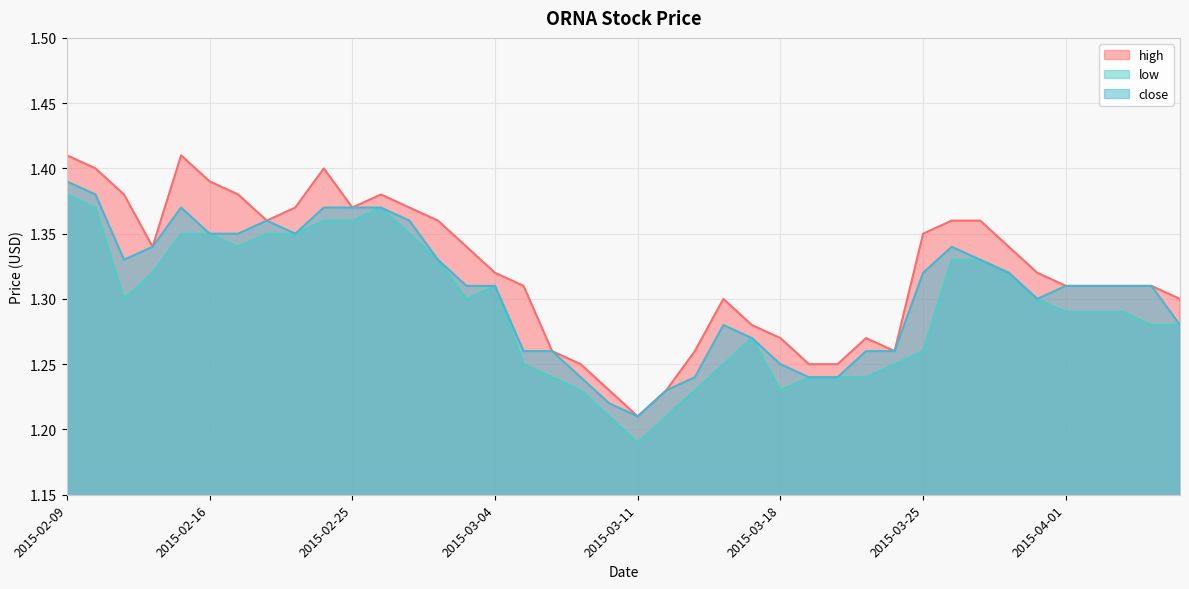

True or false: close and low intersect in this chart.

False